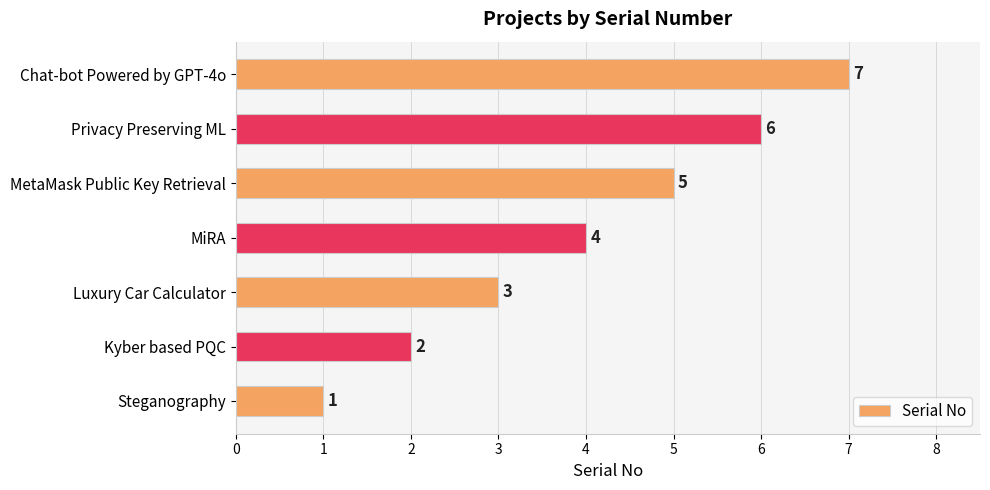

What is the sum of all values?

28